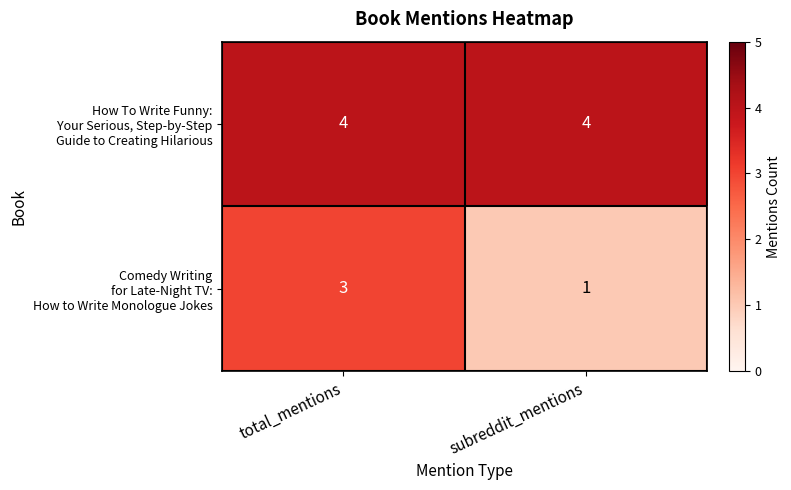

What is the total value across all series at total_mentions?

7